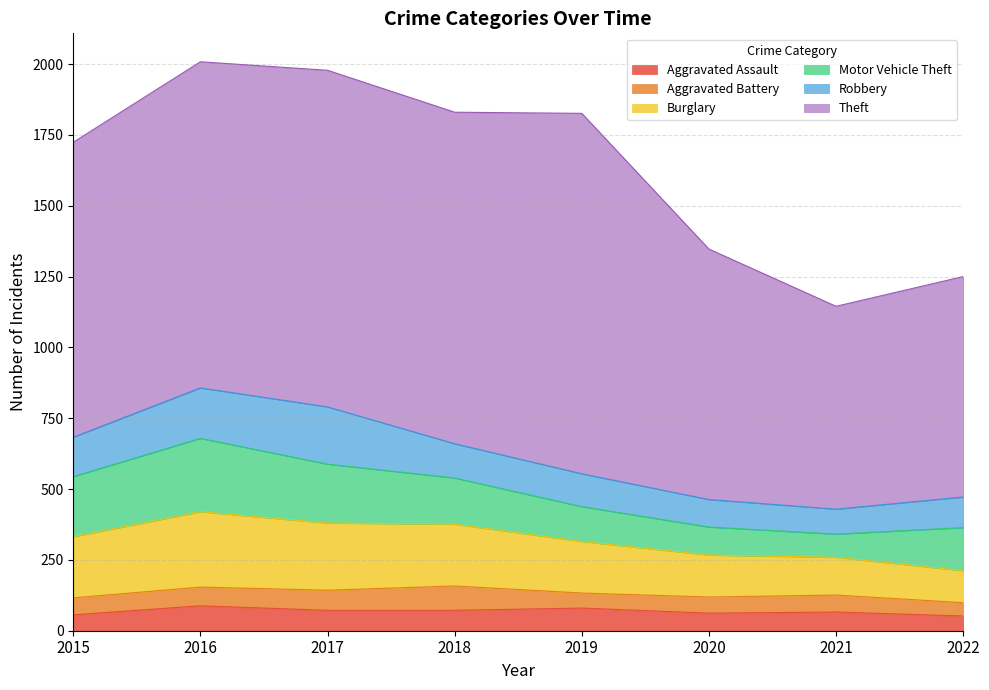

True or false: Aggravated Battery and Burglary intersect in this chart.

False